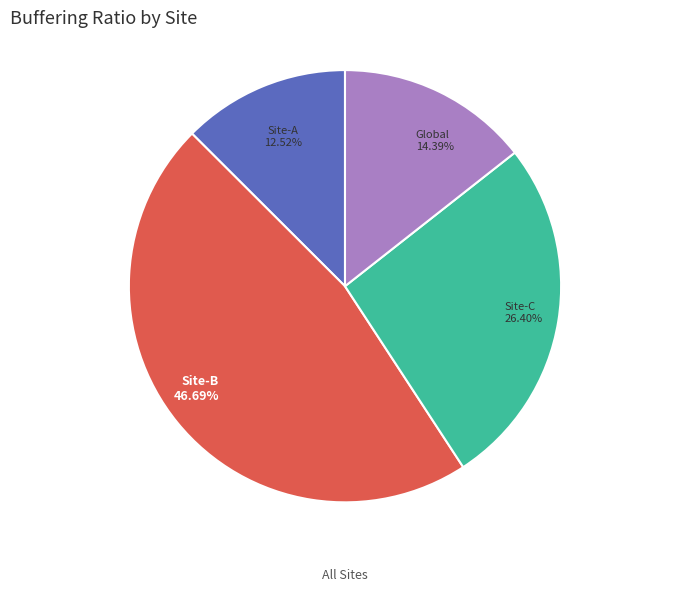

Is there any slice that represents more than half of the pie?

No